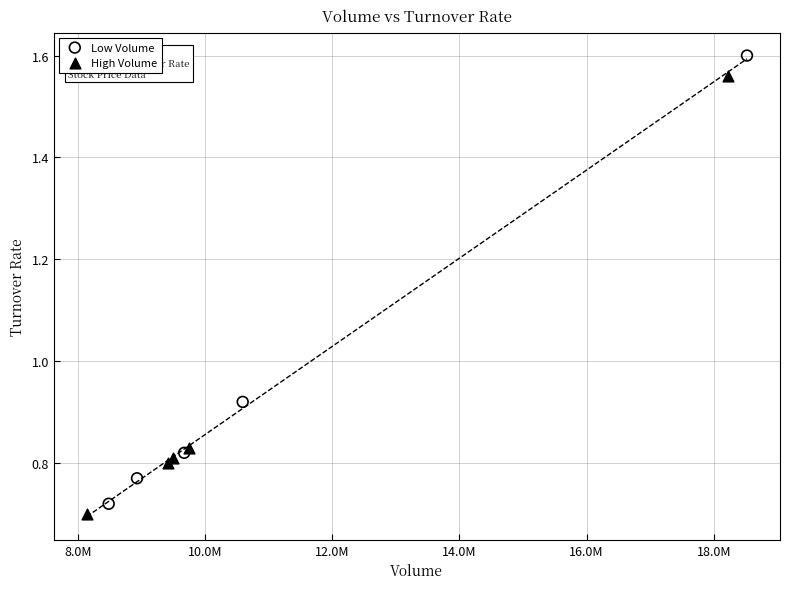

Which series contains the highest Y value?

Low Volume